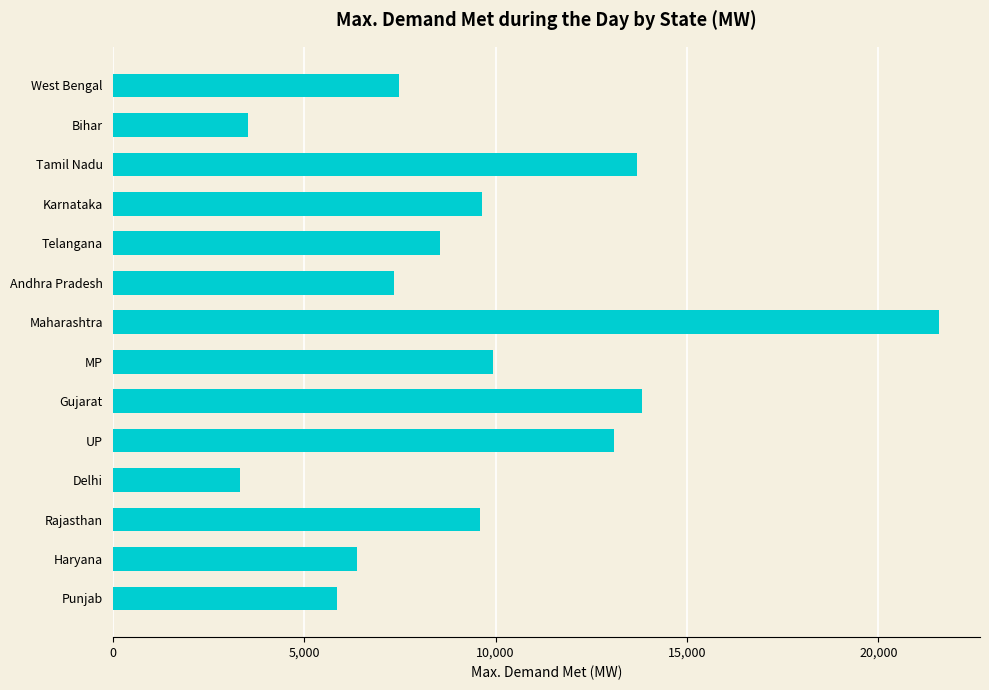

The chart shows a value of 19728 at Tamil Nadu. True or false?

False